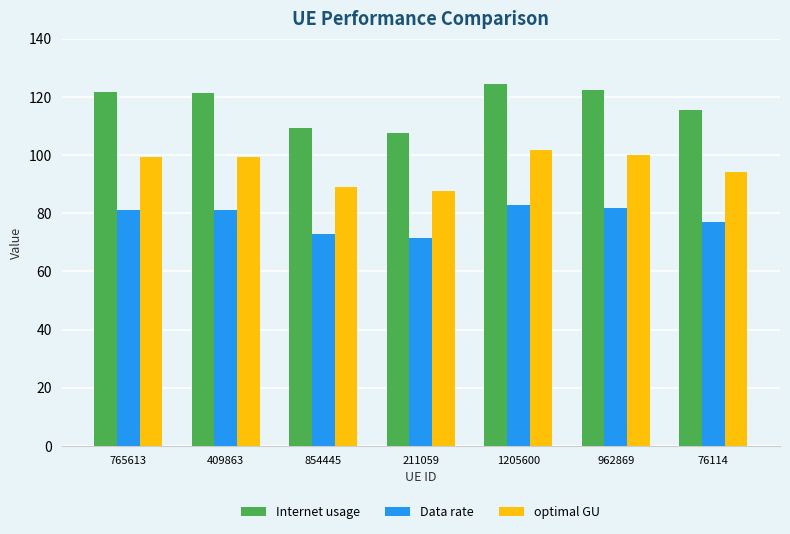

What is the value of the optimal GU bar at the 3rd from the left?

89.1